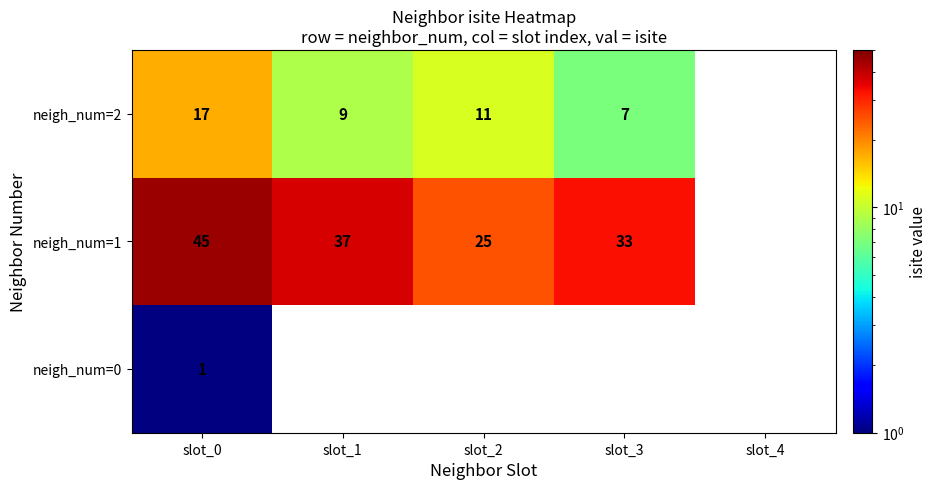

At which category is the sum across all series the highest?

slot_0